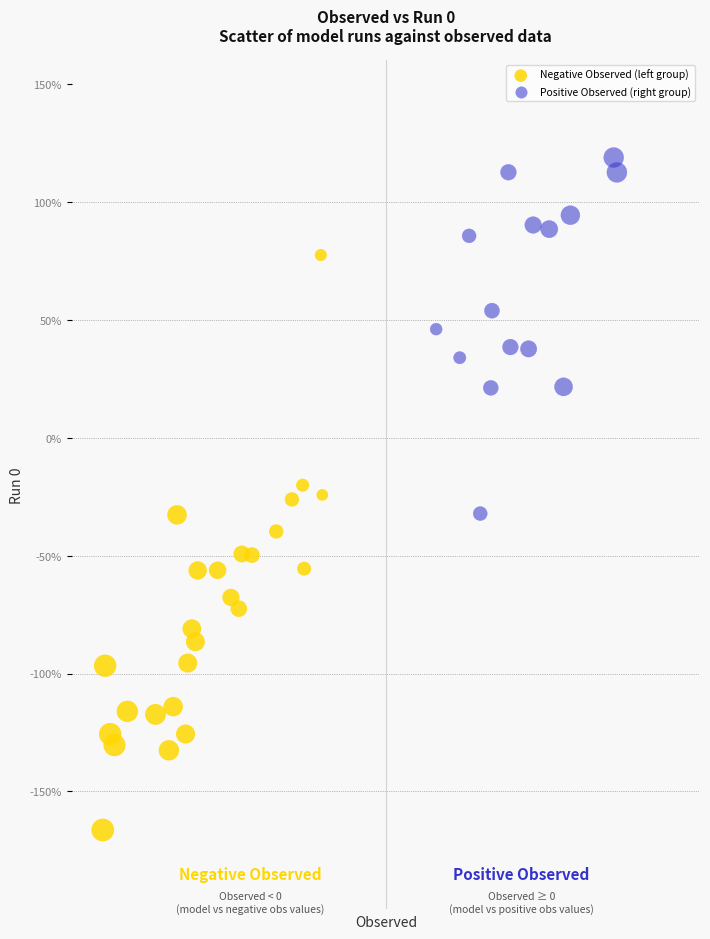

Which series contains the highest Y value?

Positive Observed (right group)